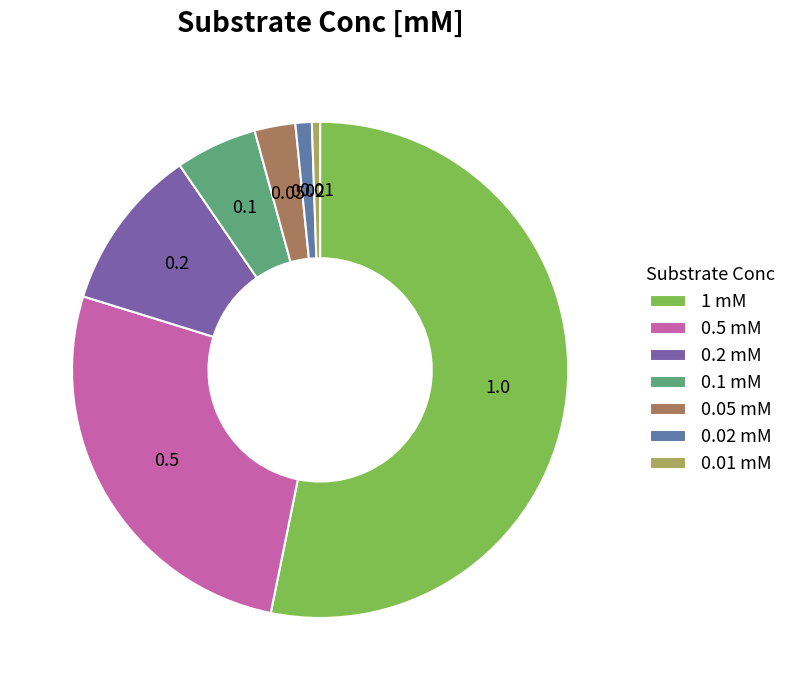

Is it true that 0.02 mM is 1% of the pie?

True